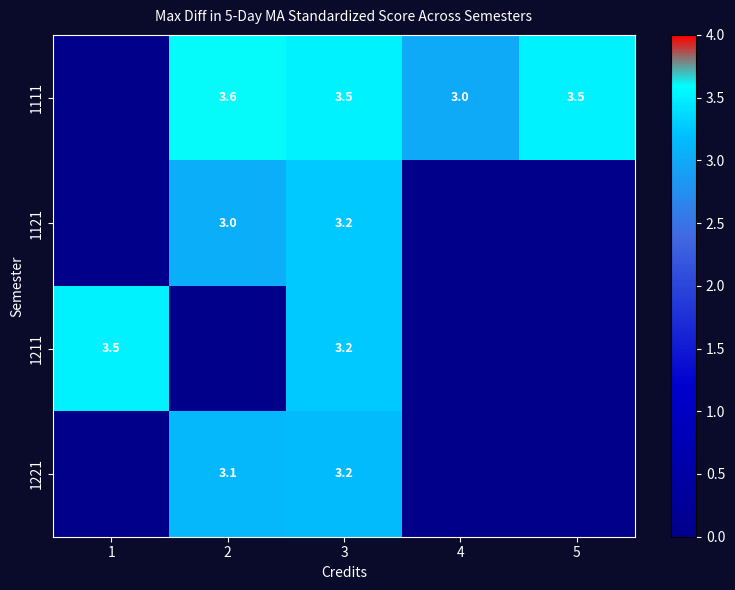

What is the smallest value displayed?

3.0